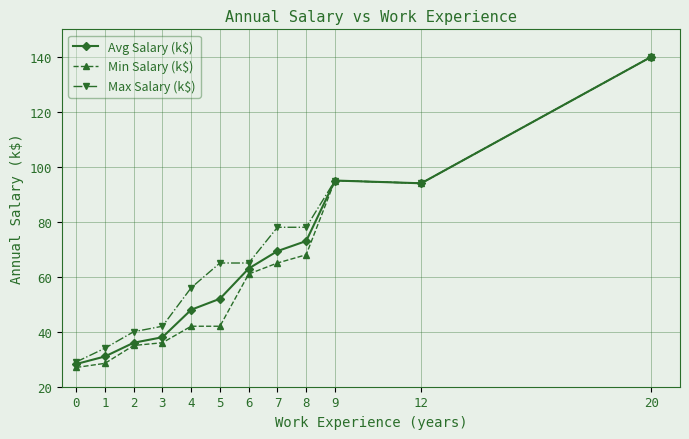

At which category is the sum across all series the highest?

20